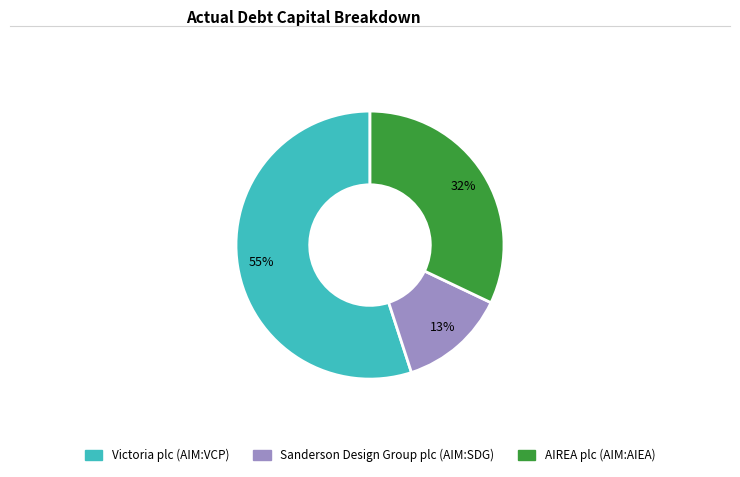

How many segments does this pie chart have?

3